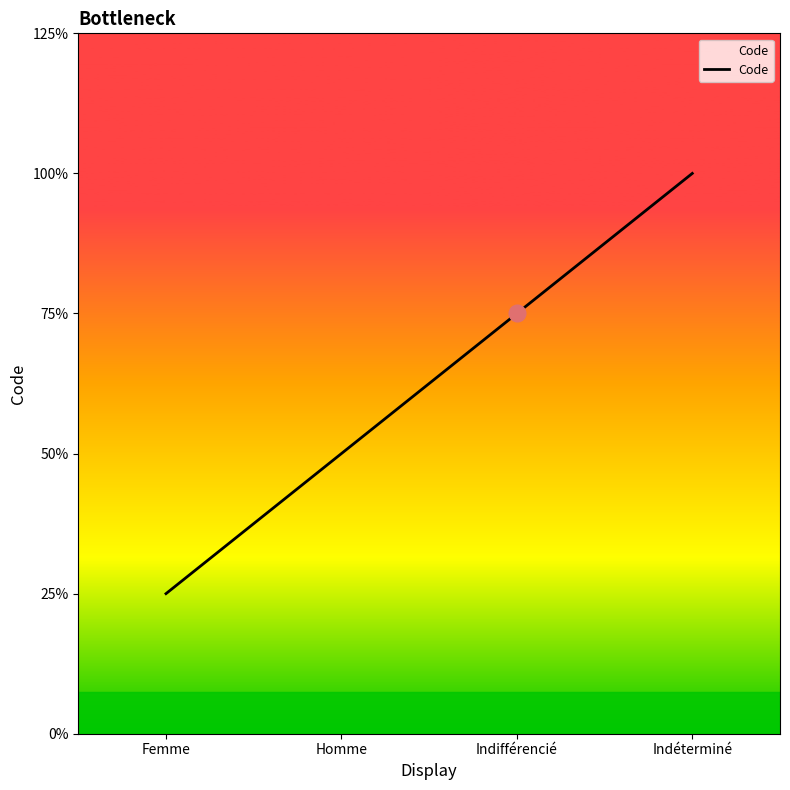

At which label is the value closest to 2?

Homme